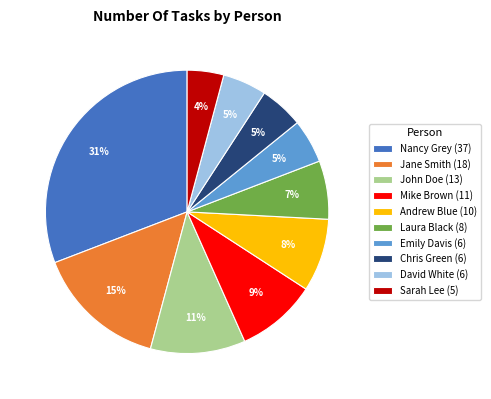

Which category has the biggest portion of the pie?

Nancy Grey